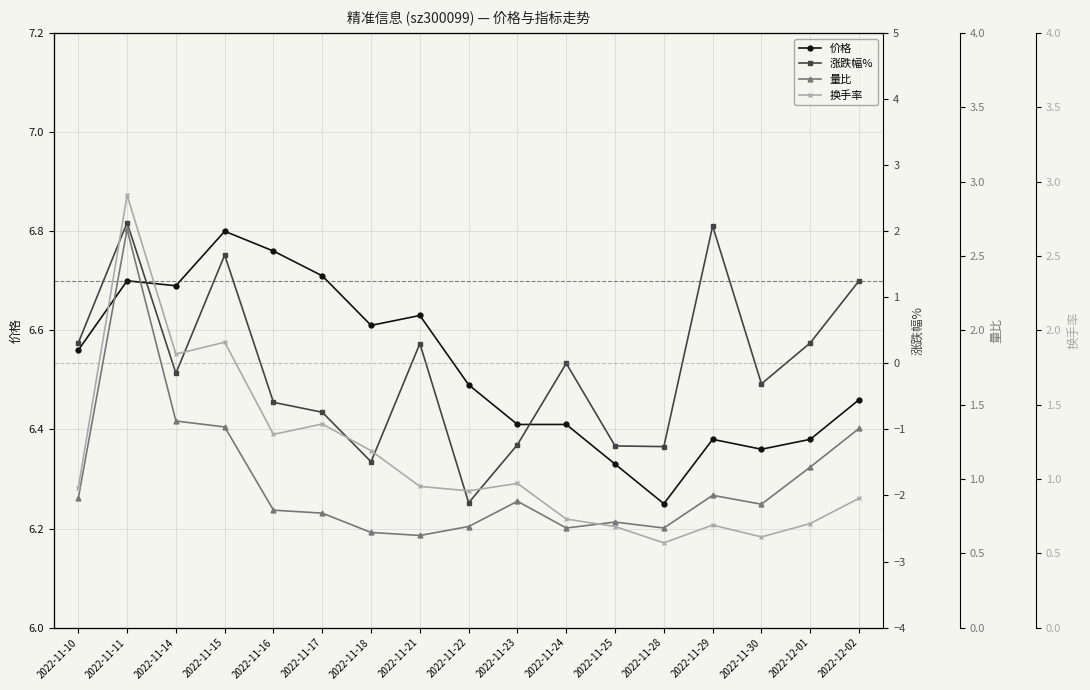

What are all the series names shown in the legend?

价格, 涨跌幅%, 量比, 换手率